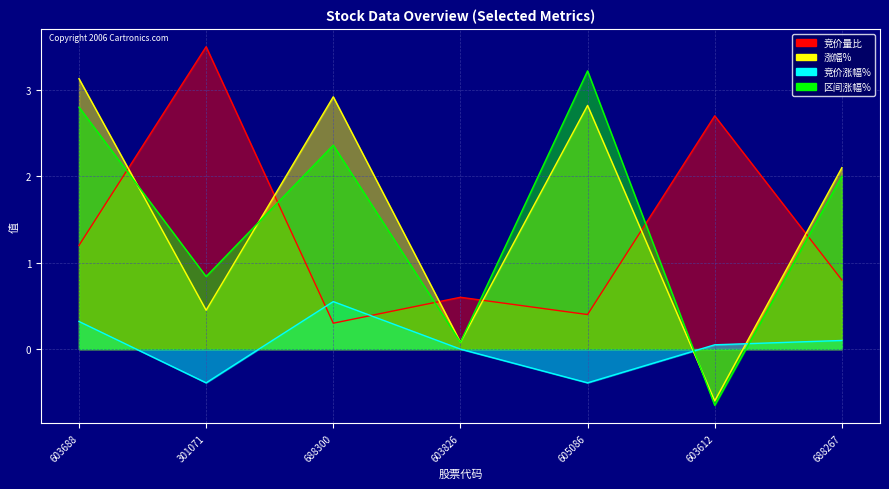

What is the highest value of the 竞价涨幅% series?

0.6